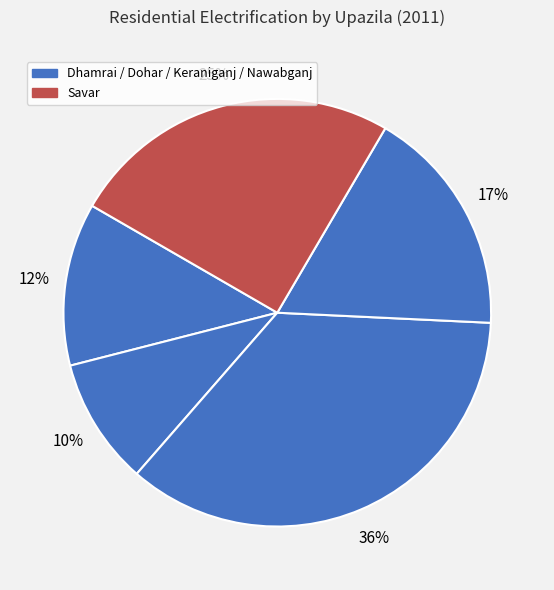

Is there a majority slice in this chart?

No